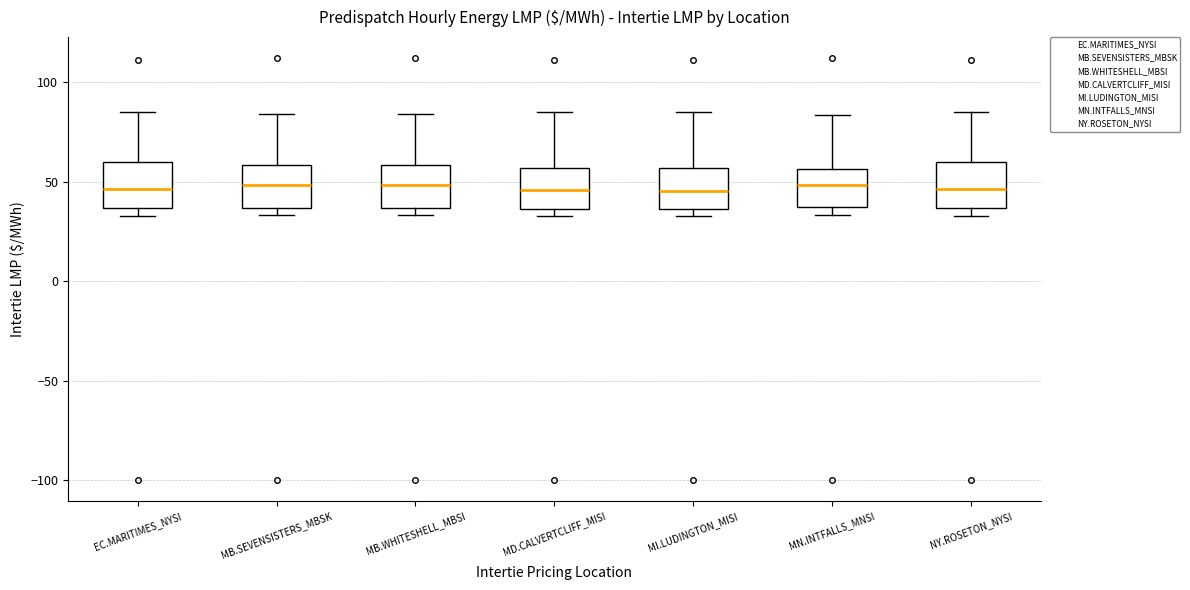

Reading left to right, transcribe this box plot: for each box, give where its median line is, the range the box spans, and where its two whiskers end, as read against the y-axis. The values are not printed on the chart, so give them approximately, as read against the axis.

EC.MARITIMES_NYSI: median 45, box 35 to 60, whiskers 35 (just below the box's lower edge) to 85
MB.SEVENSISTERS_MBSK: median 50, box 35 to 60, whiskers 35 (just below the box's lower edge) to 85
MB.WHITESHELL_MBSI: median 50, box 35 to 60, whiskers 35 (just below the box's lower edge) to 85
MD.CALVERTCLIFF_MISI: median 45, box 35 to 55, whiskers 35 (just below the box's lower edge) to 85
MI.LUDINGTON_MISI: median 45, box 35 to 55, whiskers 35 (just below the box's lower edge) to 85
MN.INTFALLS_MNSI: median 50, box 35 to 55, whiskers 35 (just below the box's lower edge) to 85
NY.ROSETON_NYSI: median 45, box 35 to 60, whiskers 35 (just below the box's lower edge) to 85